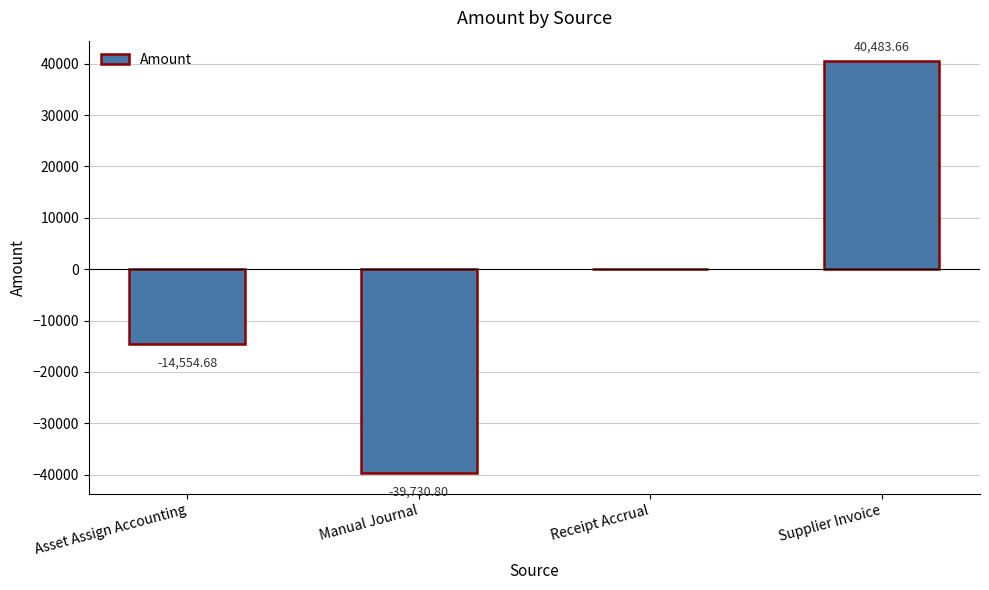

Where is the data nearest to the value 376?

Receipt Accrual